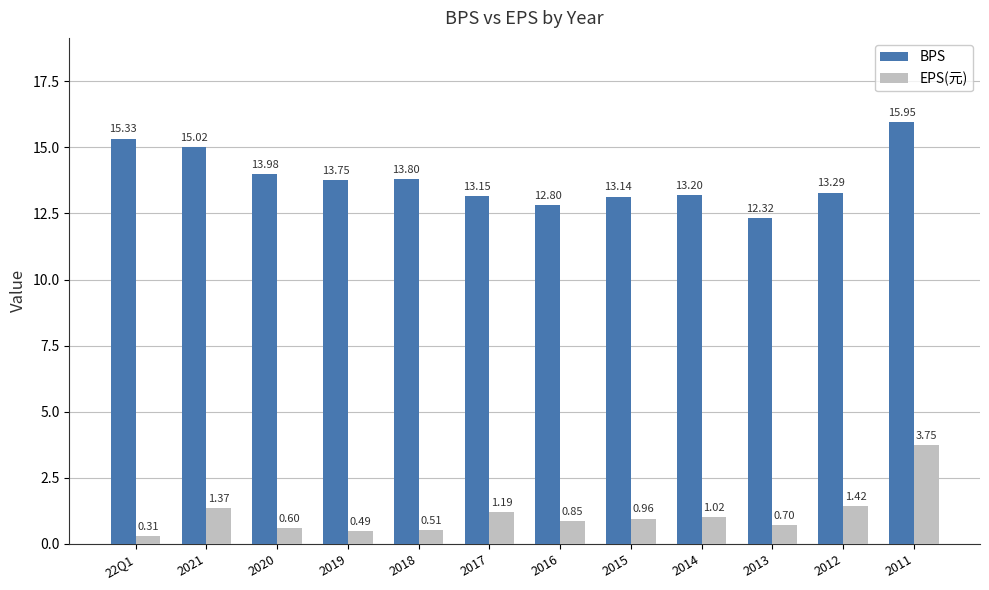

At how many categories does at least one series exceed 8?

12